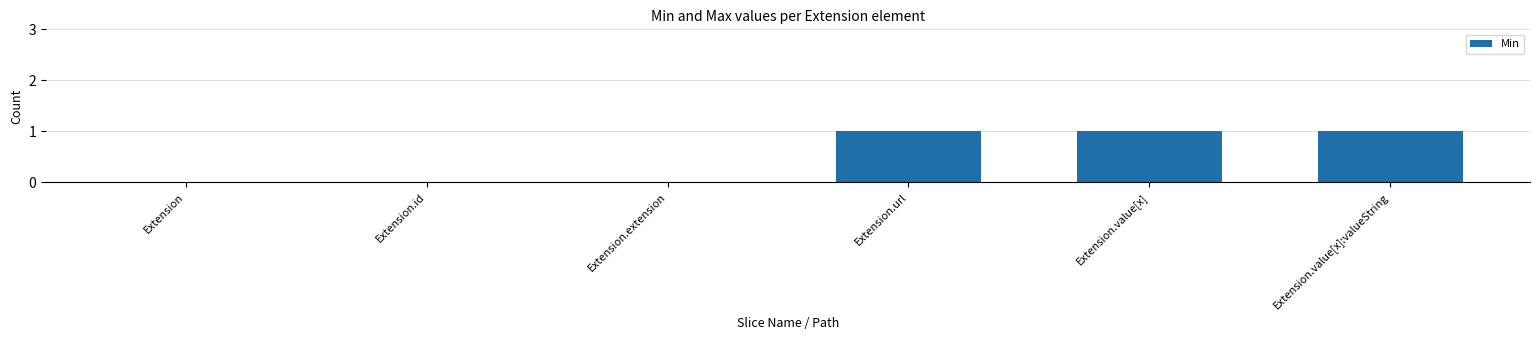

What is the ratio of the value at Extension.value[x] to the value at Extension.url?

1.0